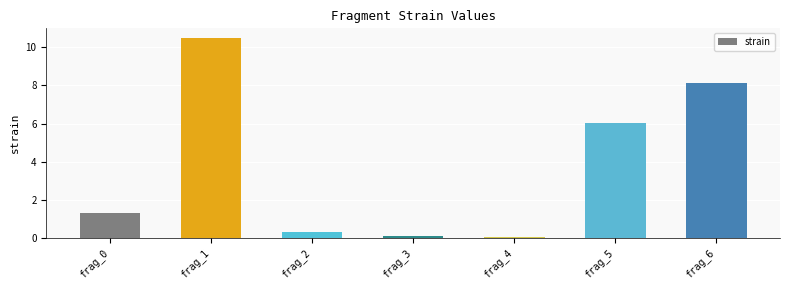

The chart shows a value of 0.3 at frag_2. True or false?

True